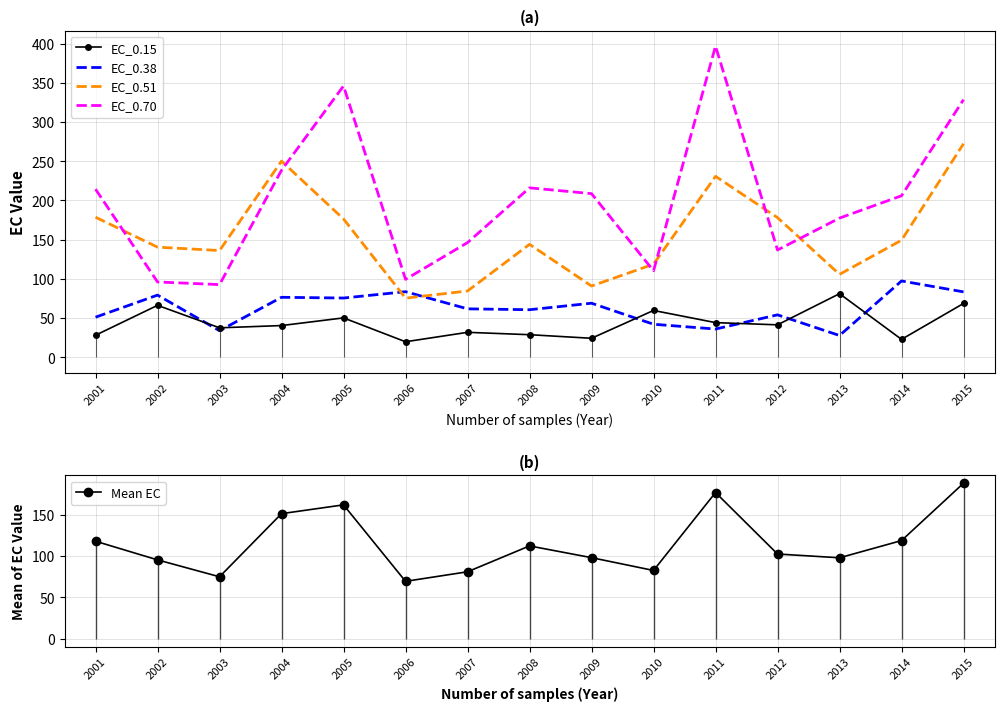

What are all the series names shown in the legend?

EC_0.15, EC_0.38, EC_0.51, EC_0.70, Mean EC